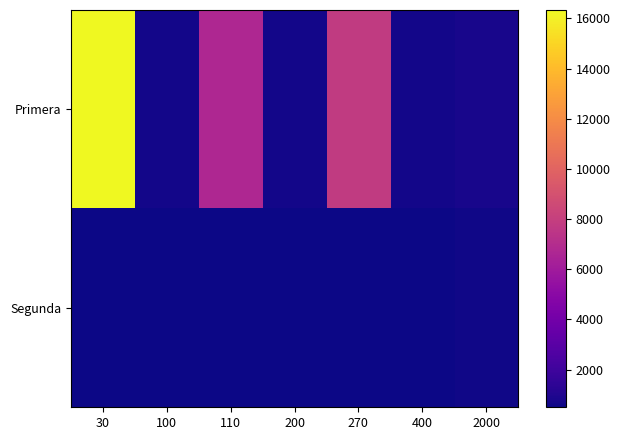

Reading left to right, extract all data points from this chart.

Primera: 30=16333	100=650	110=6727	200=650	270=7778	400=650	2000=750
Segunda: 30=500	100=500	110=500	200=500	270=500	400=500	2000=600